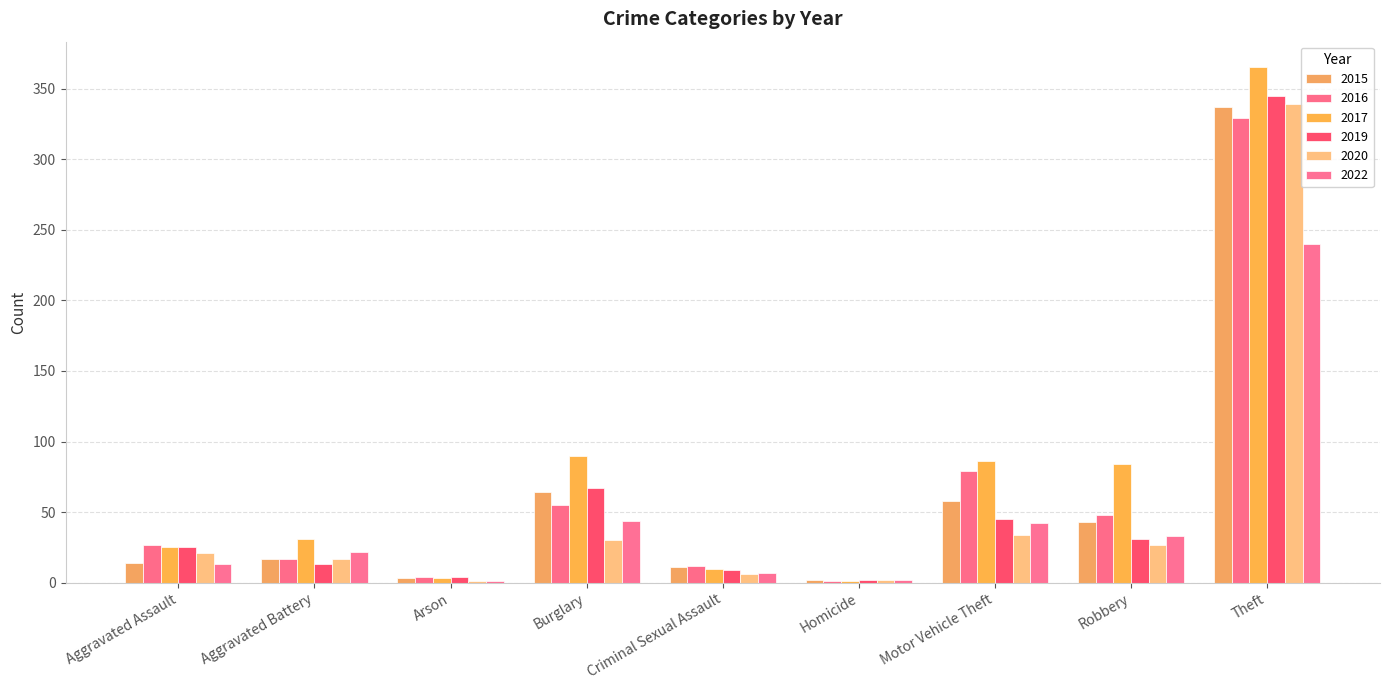

What value does the 2017 series have at Aggravated Assault?

25